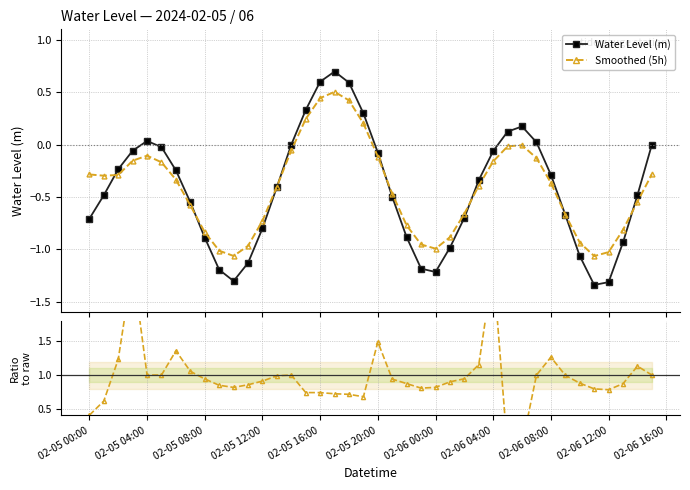

True or false: Smoothed (5h) has more than 1 points higher than both neighbors.

True